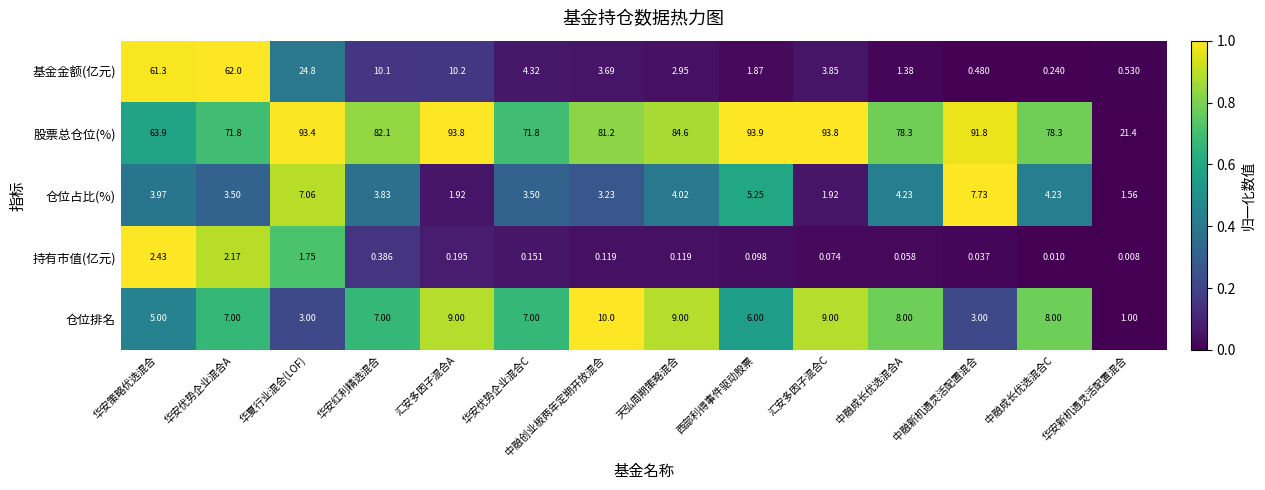

At which category does the chart reach its peak across all series?

西部利得事件驱动股票